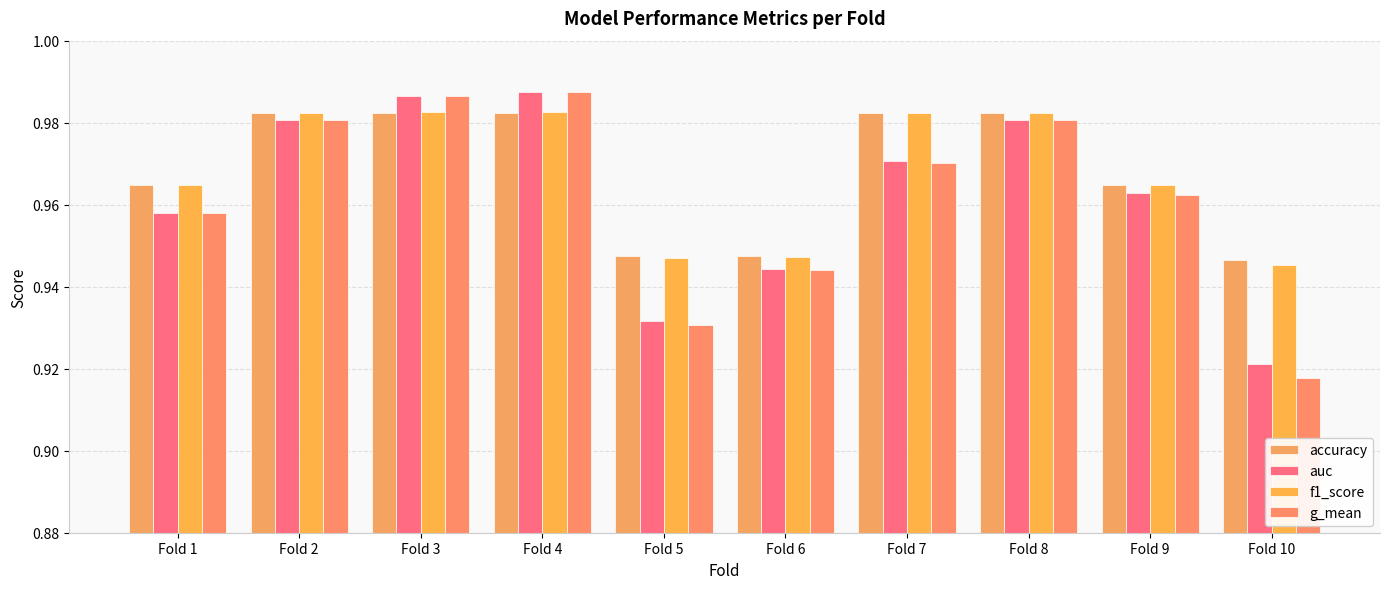

How many bars are there in each group?

4